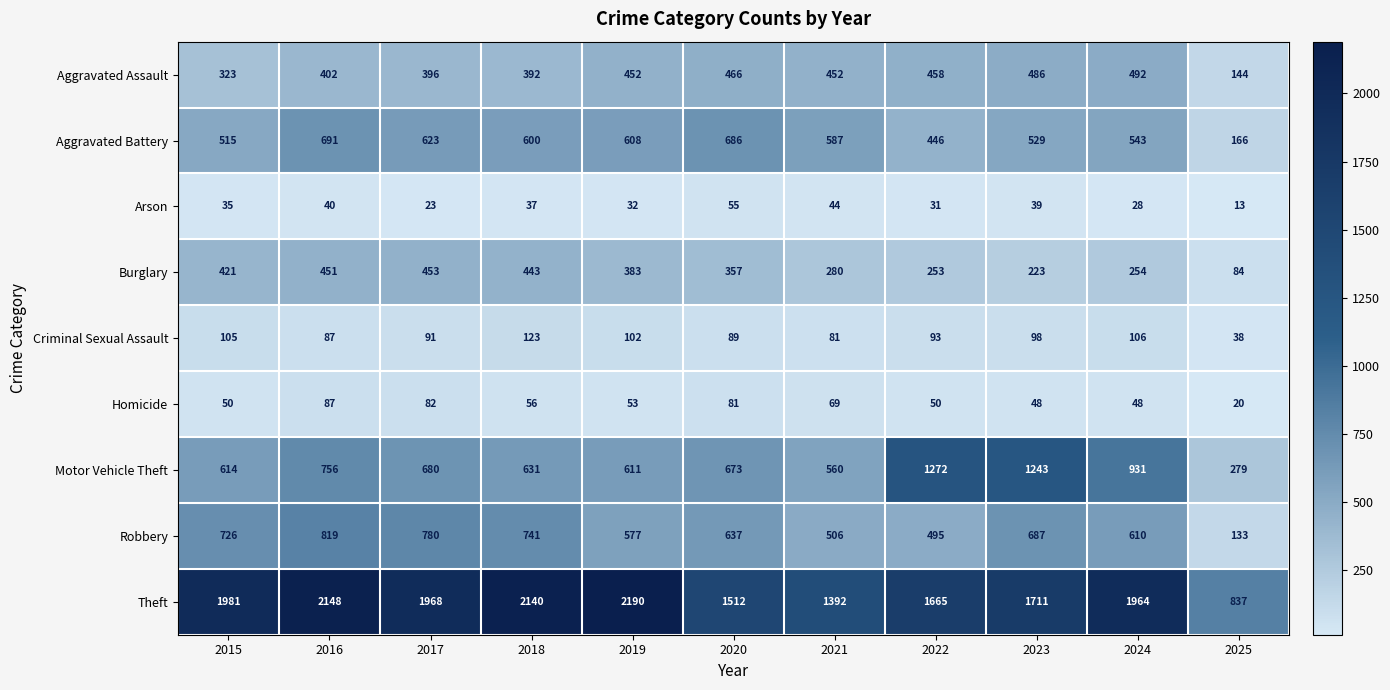

What is the total value across all series at 2016?

5481